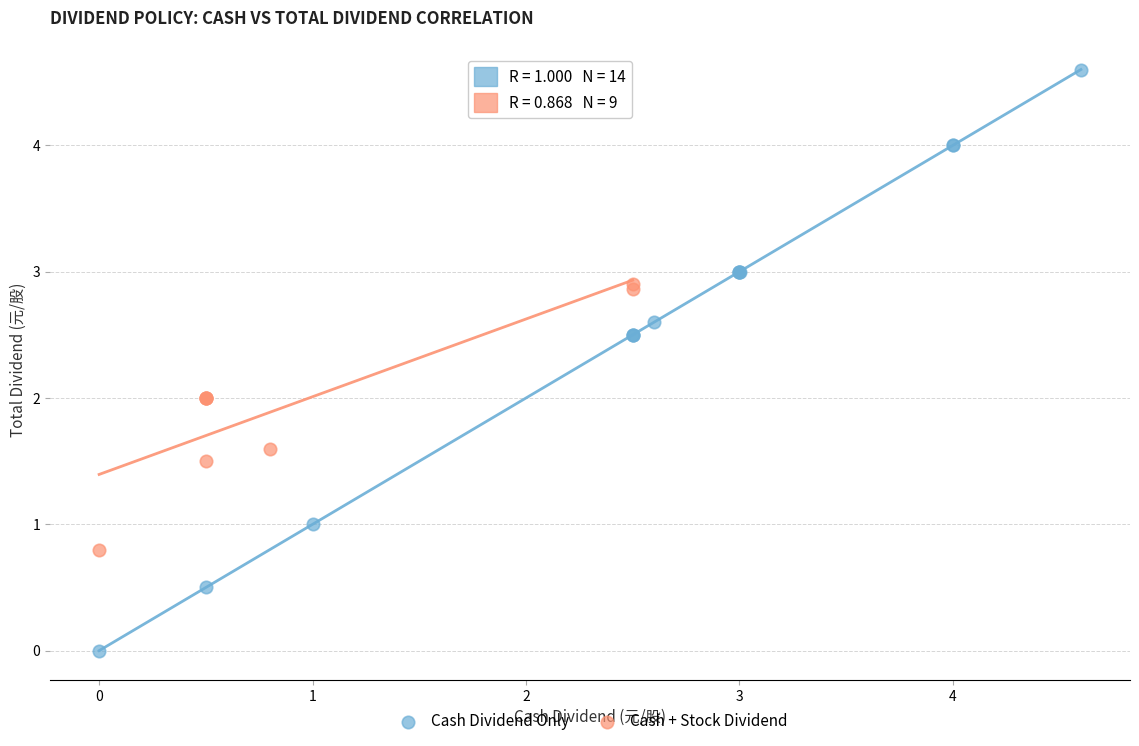

Which series contains the highest Y value?

Cash Dividend Only